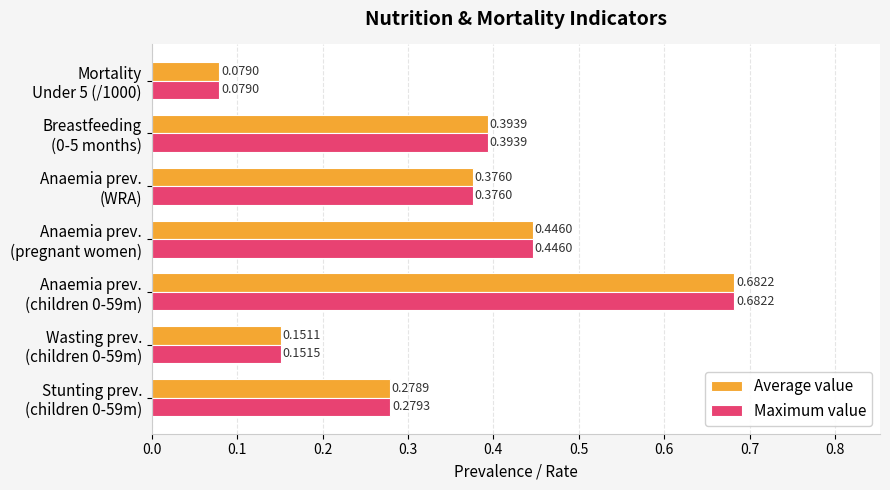

Which series has the largest total across all categories?

Maximum value